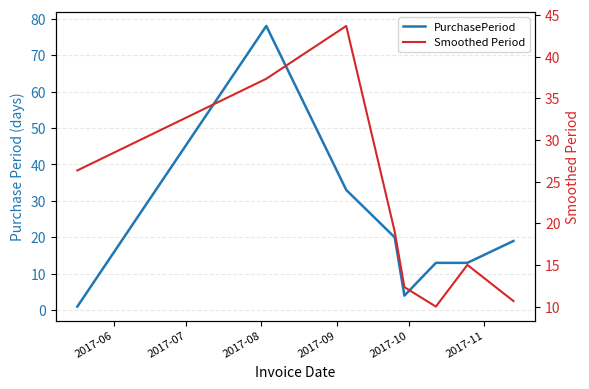

Between which two adjacent categories do Smoothed Period and PurchasePeriod first intersect?

2017-06 and 2017-07